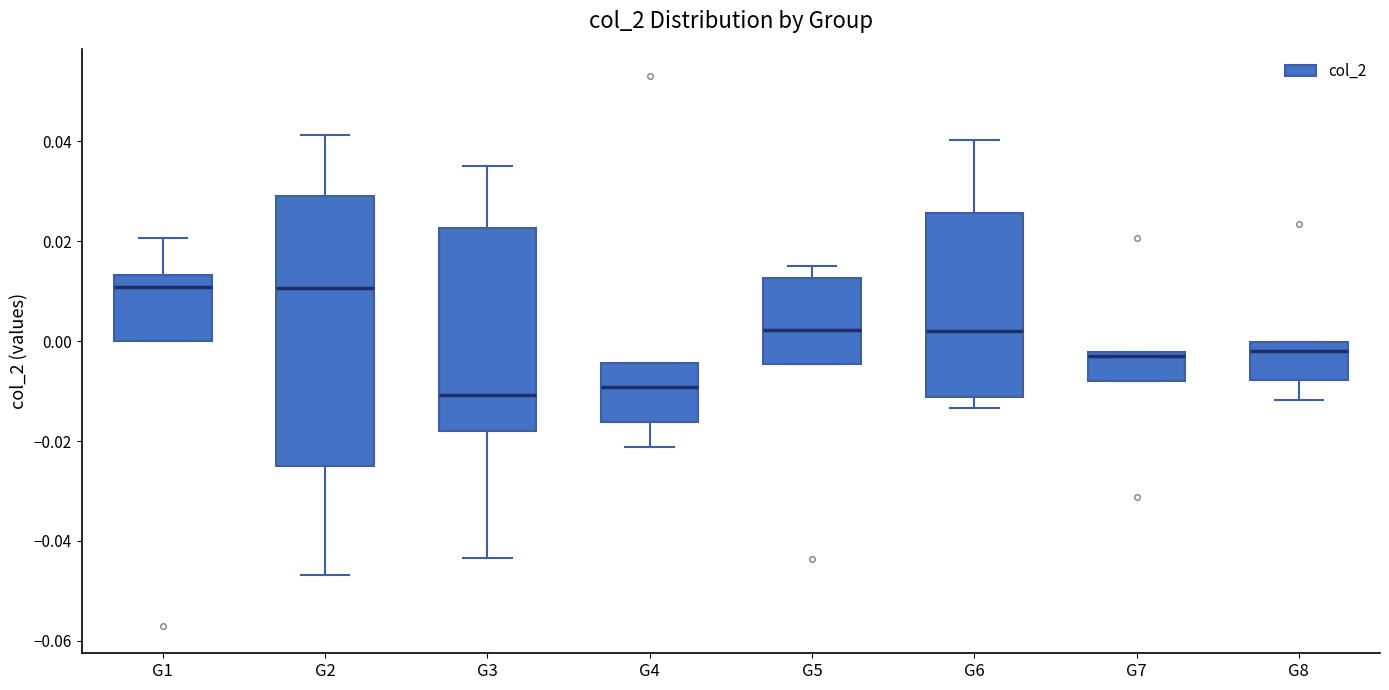

Where is the lower edge of the box for G7 on the y-axis? The values are not printed on the chart, so give them approximately, as read against the axis.

-0.008